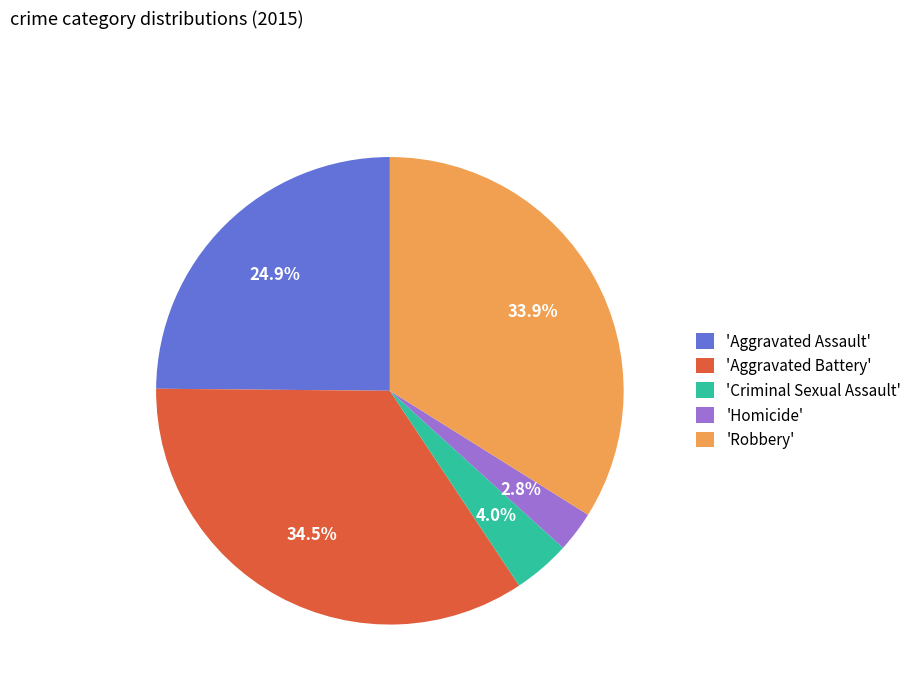

Which has a higher value, 'Aggravated Assault' or 'Aggravated Battery'?

'Aggravated Battery'